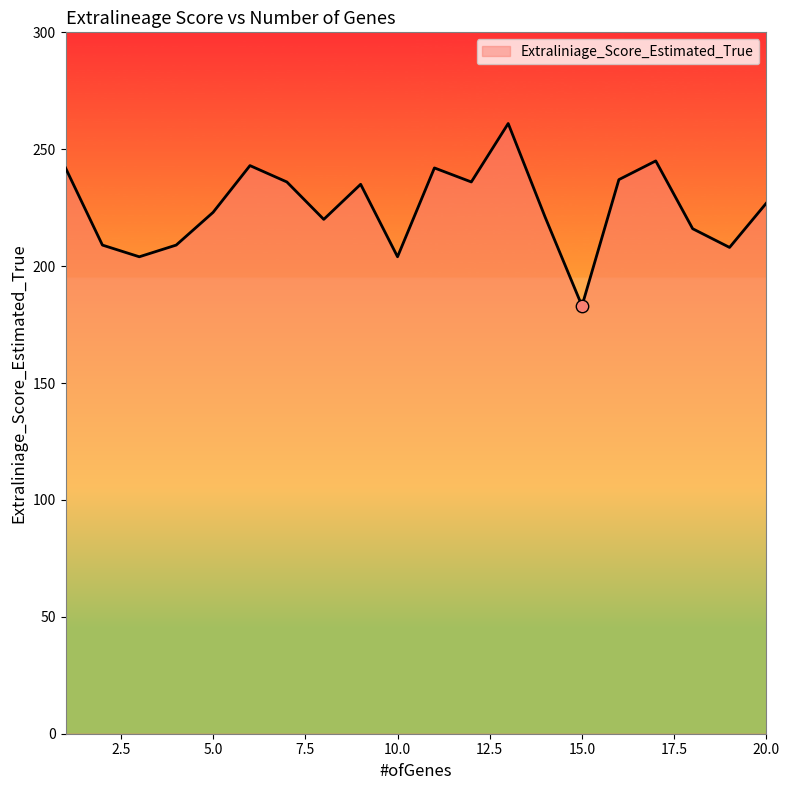

What is the difference between the maximum and minimum values?

78